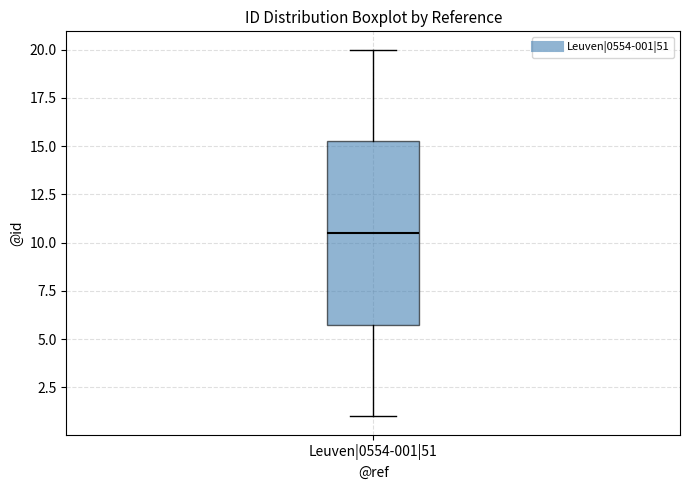

Read this box plot against the y-axis: the position of the median line, the range covered by the box, and the ends of both whiskers. The values are not printed on the chart, so give them approximately, as read against the axis.

median 10.5, box 6.0 to 15.5, whiskers 1.0 to 20.0